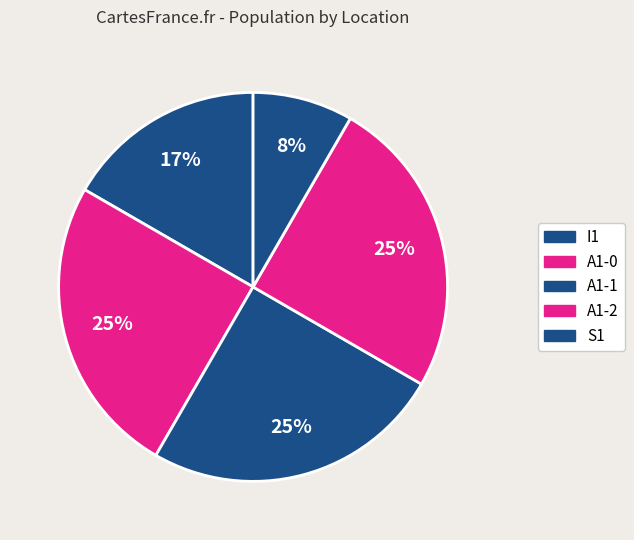

To the nearest percent, what portion does A1-1 represent?

25%